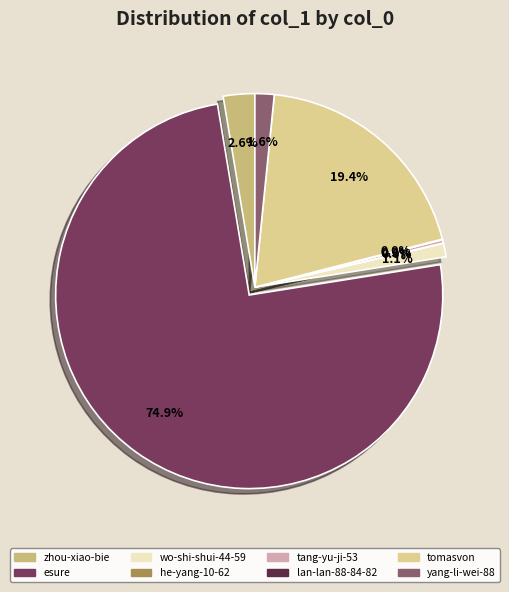

Is it true that tomasvon is 19% of the pie?

True